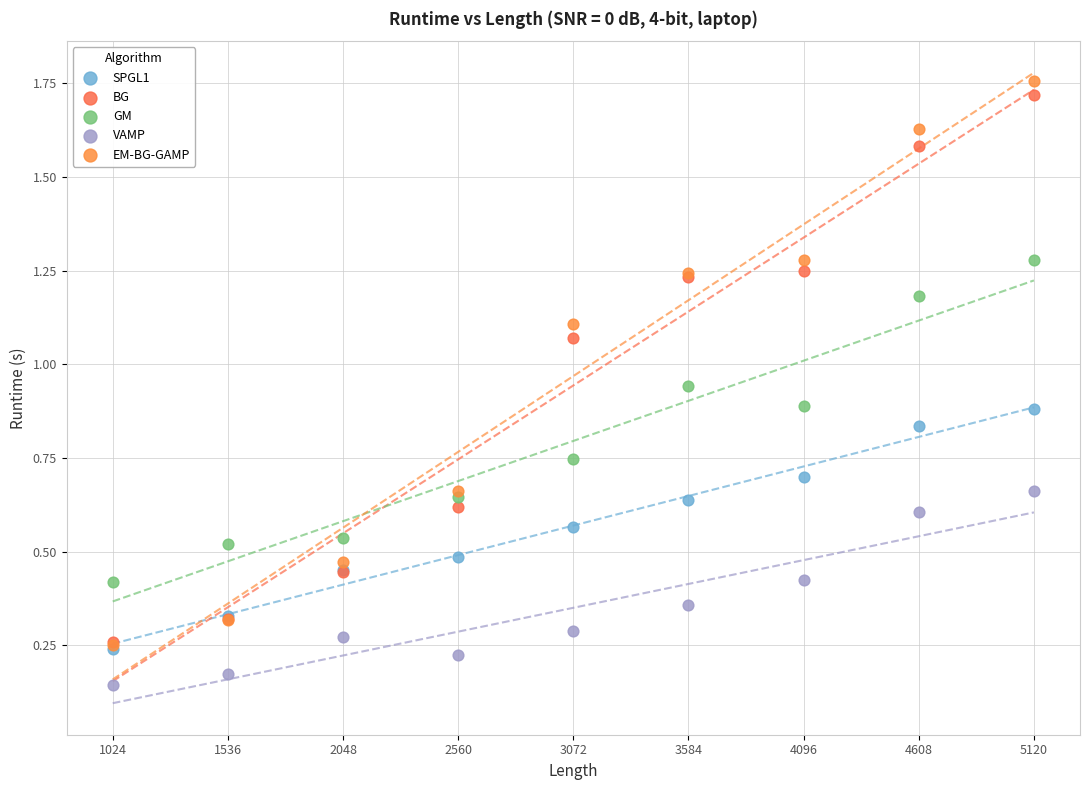

Which series contains the highest Y value?

EM-BG-GAMP